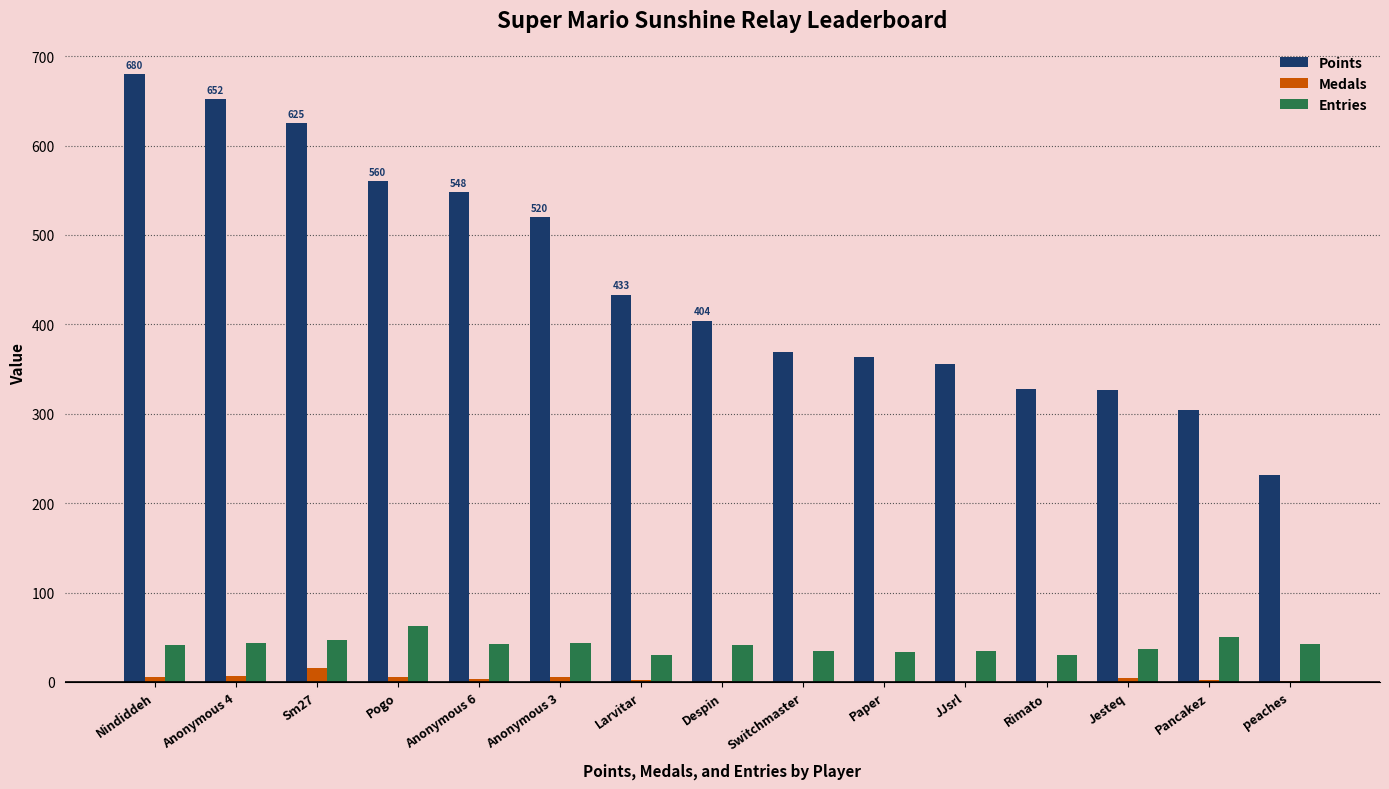

Where is Points nearest to the value 455?

Larvitar